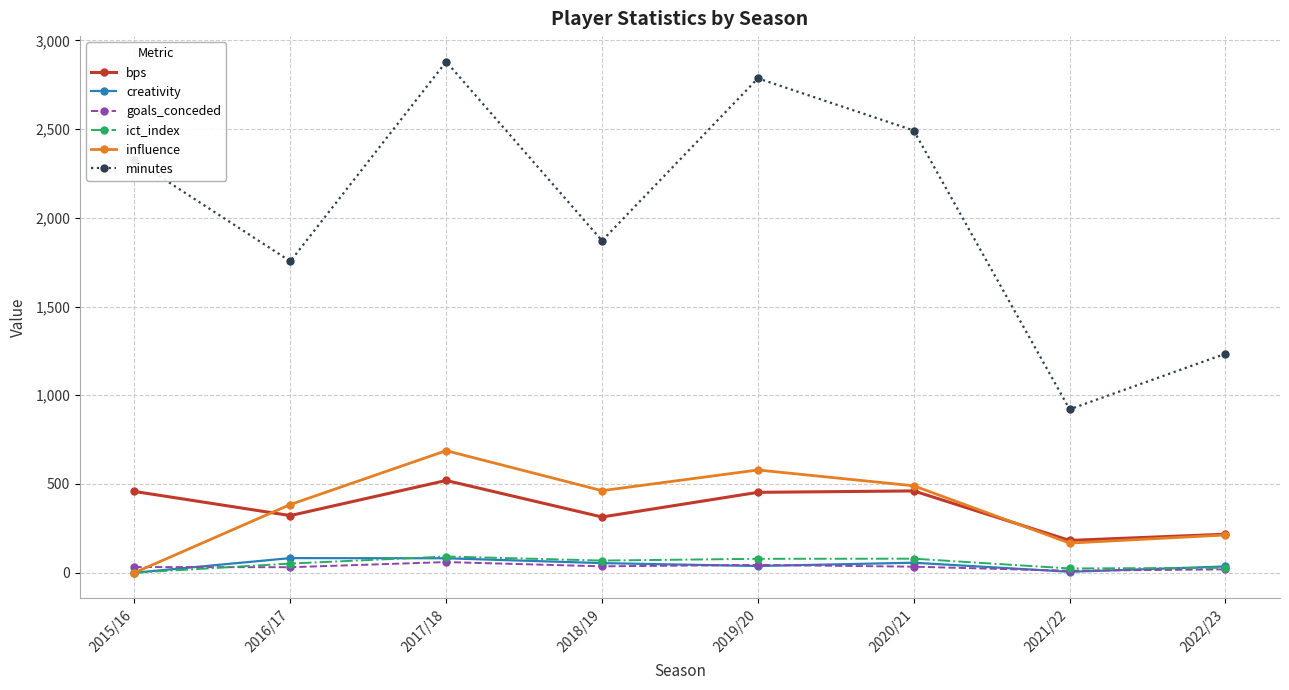

True or false: bps has a value of 707.7 at 2020/21.

False